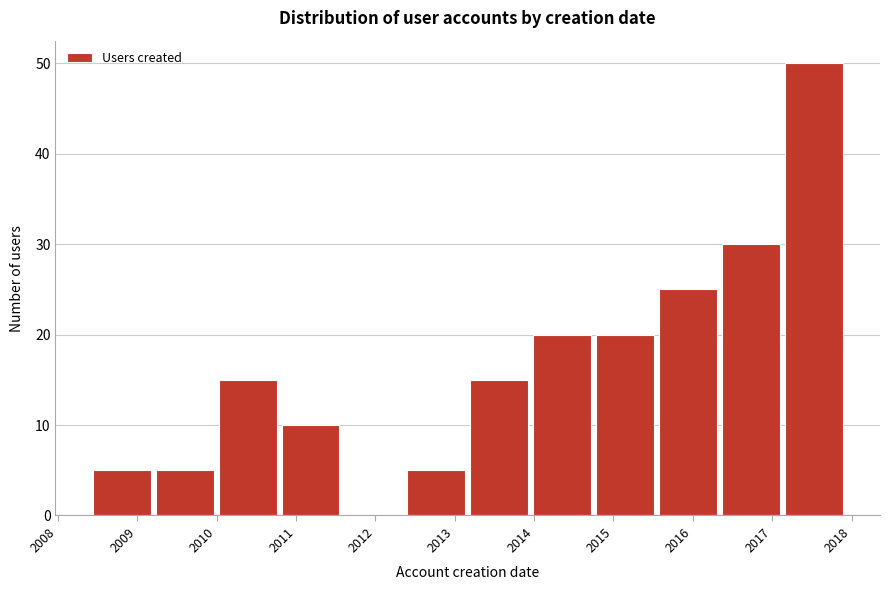

Which range on the x-axis has the tallest bar?

2017.1 to 2017.9